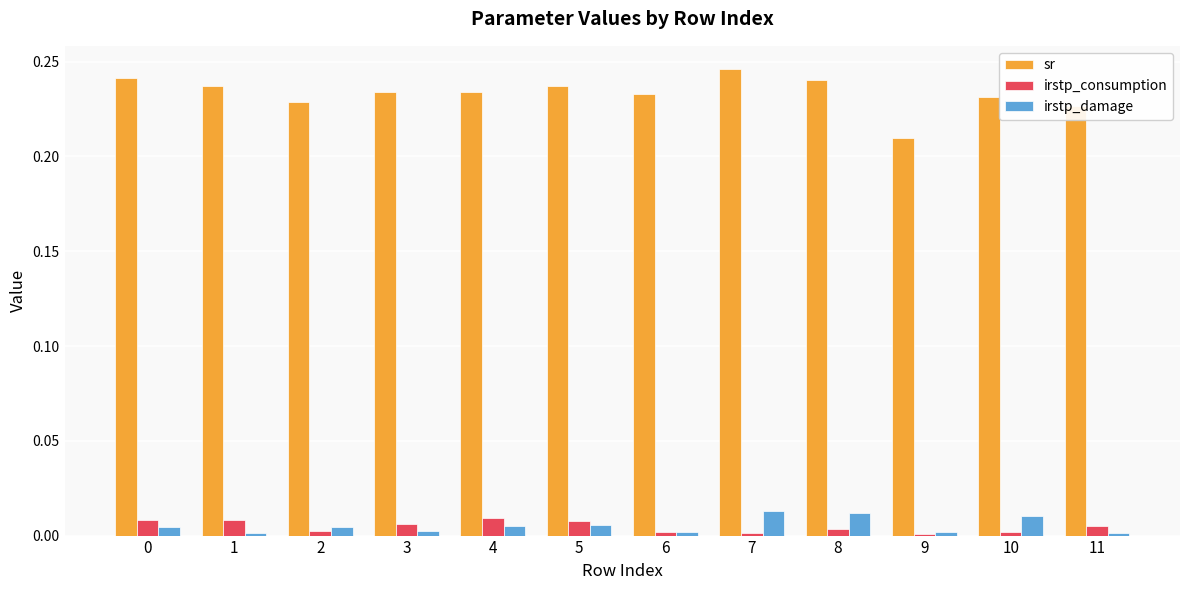

Which series has the largest range (max minus min)?

sr